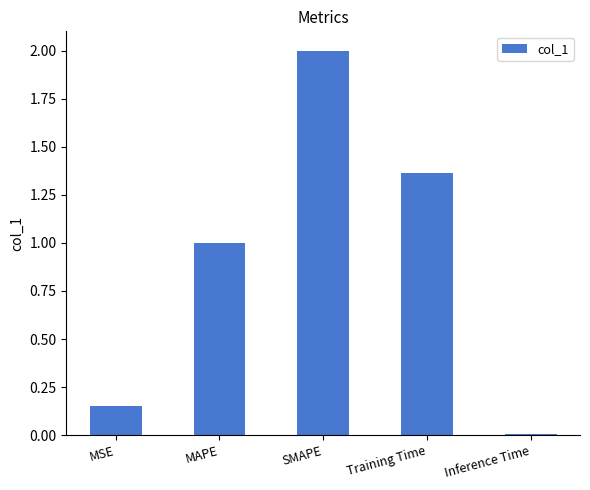

What is the sum of all values?

4.5